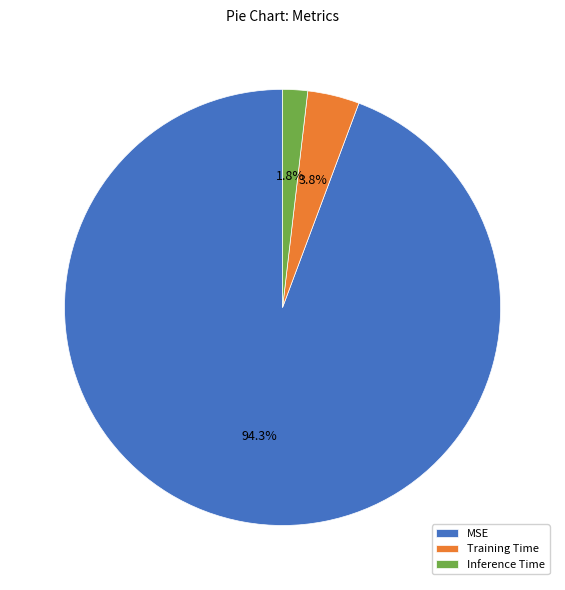

Rank the categories by value from highest to lowest.

MSE, Training Time, Inference Time